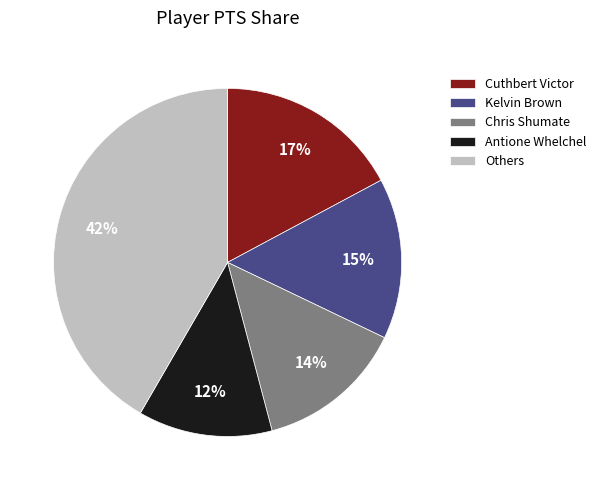

Between Chris Shumate and Kelvin Brown, which is larger?

Kelvin Brown